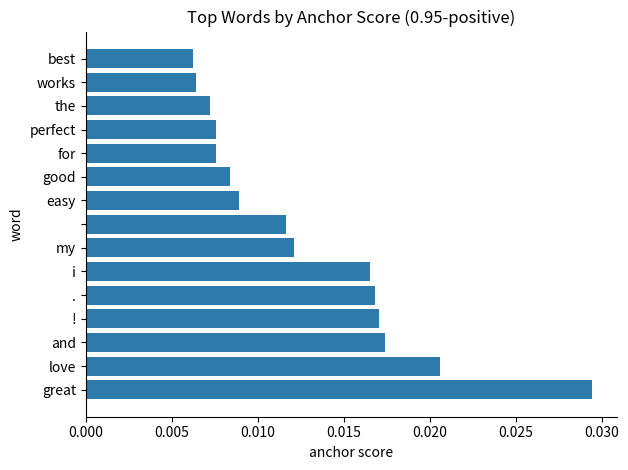

How many data points does each series have?

15